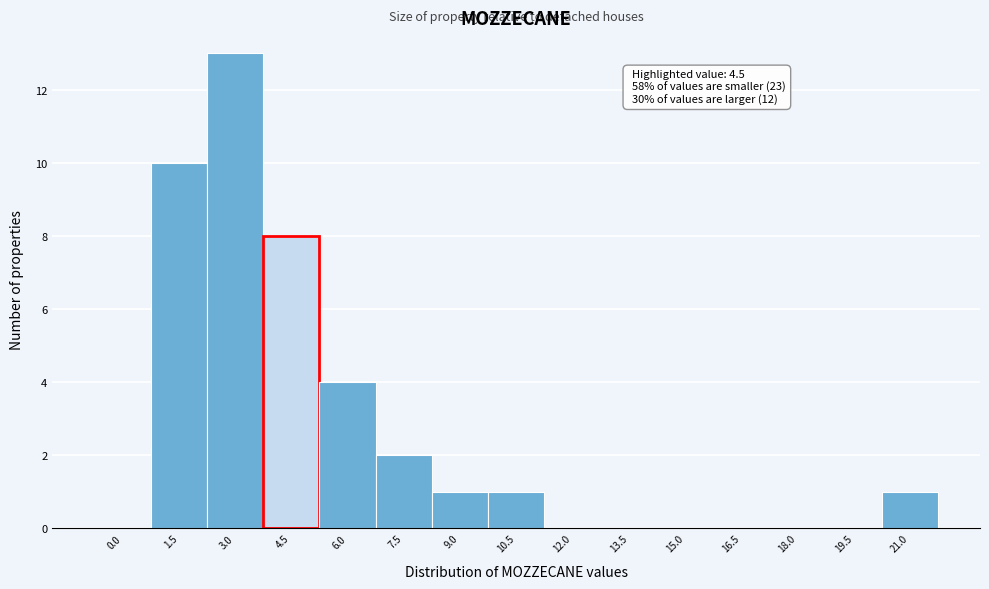

Reading right to left, list all the values displayed in this chart.

21.0=1	19.5=0	18.0=0	16.5=0	15.0=0	13.5=0	12.0=0	10.5=1	9.0=1	7.5=2	6.0=4	4.5=8	3.0=13	1.5=10	0.0=0